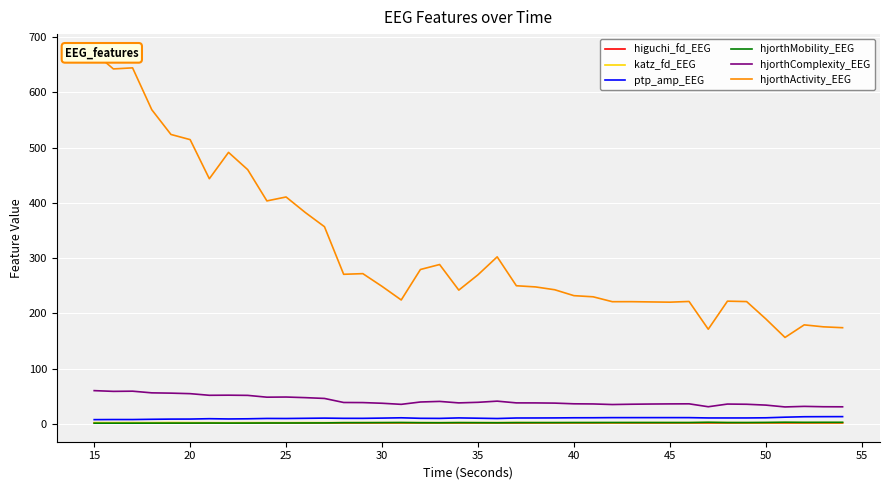

What is the average value of the katz_fd_EEG series?

2.1